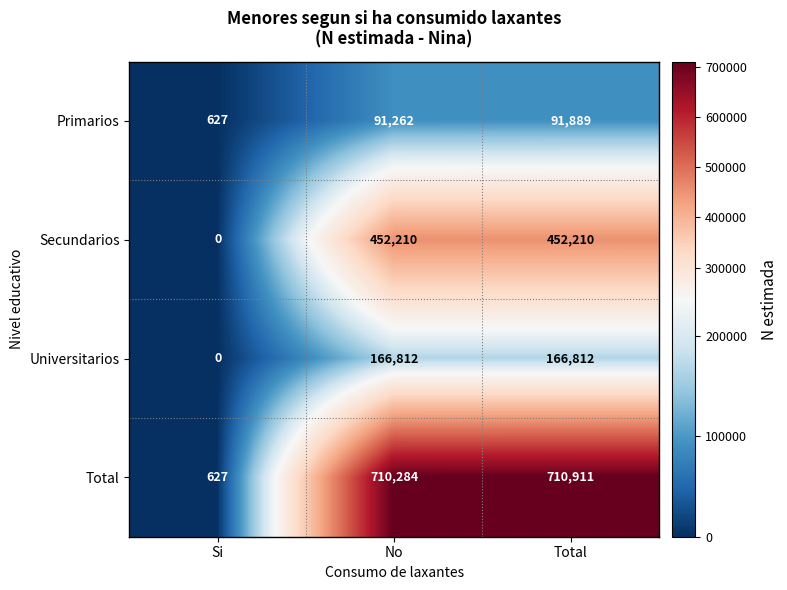

The value of Primarios at Total is 91889. True or false?

True